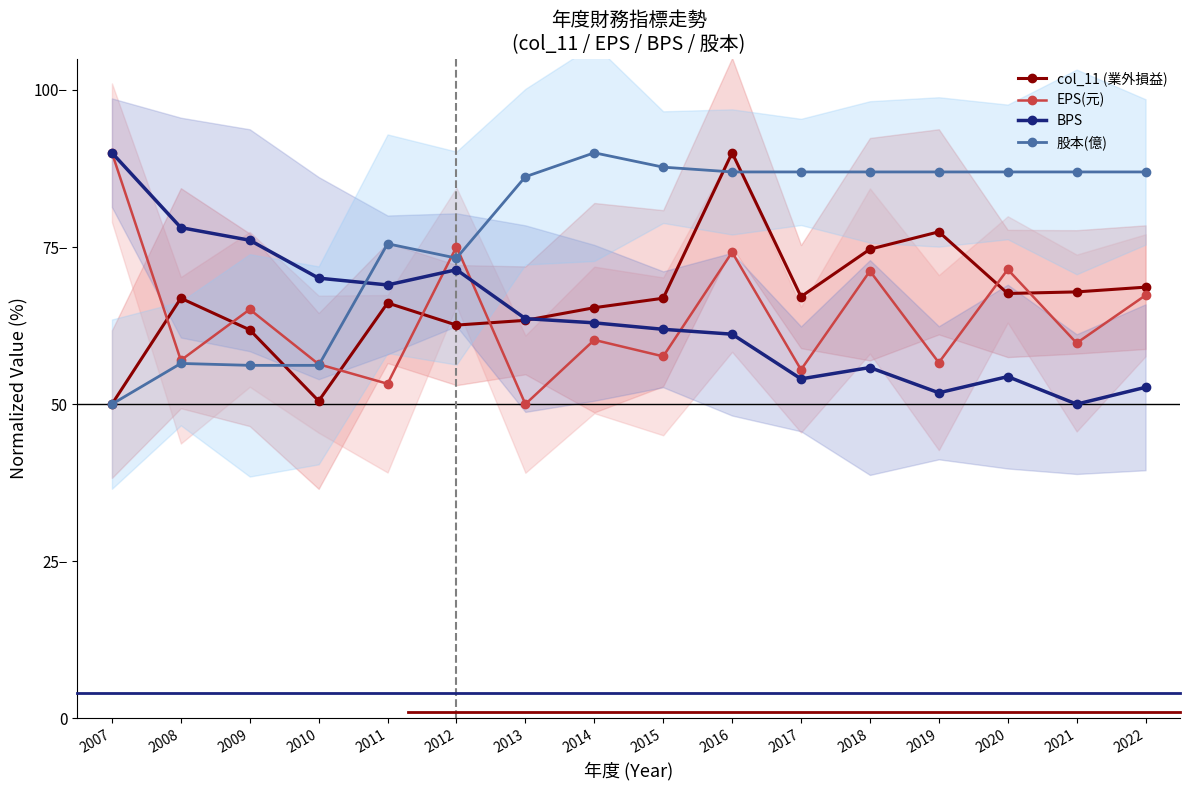

How many distinct data groups are displayed?

4